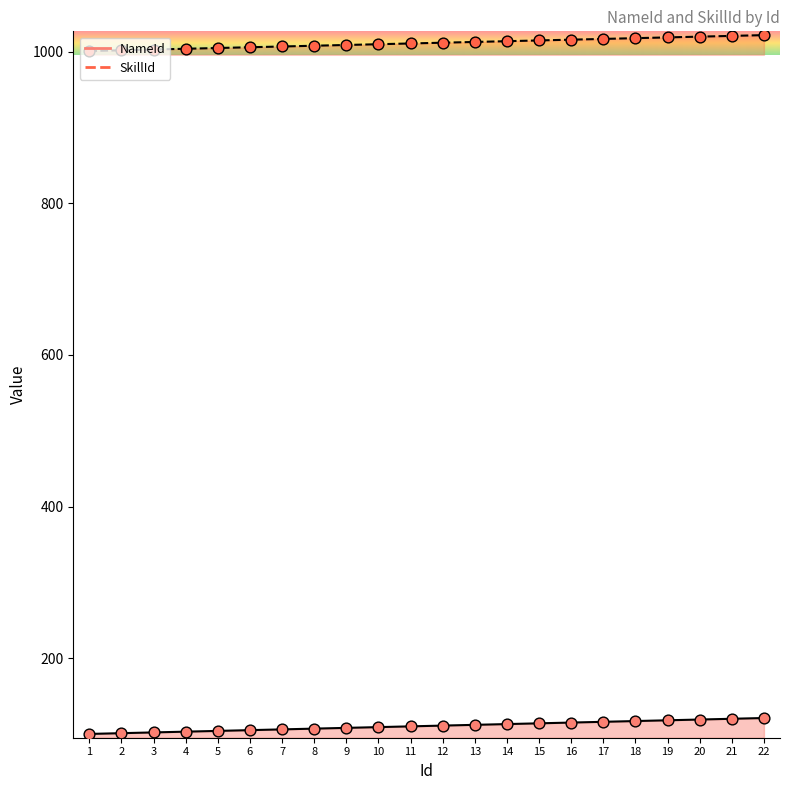

What is the total value across all series at 8?

1115